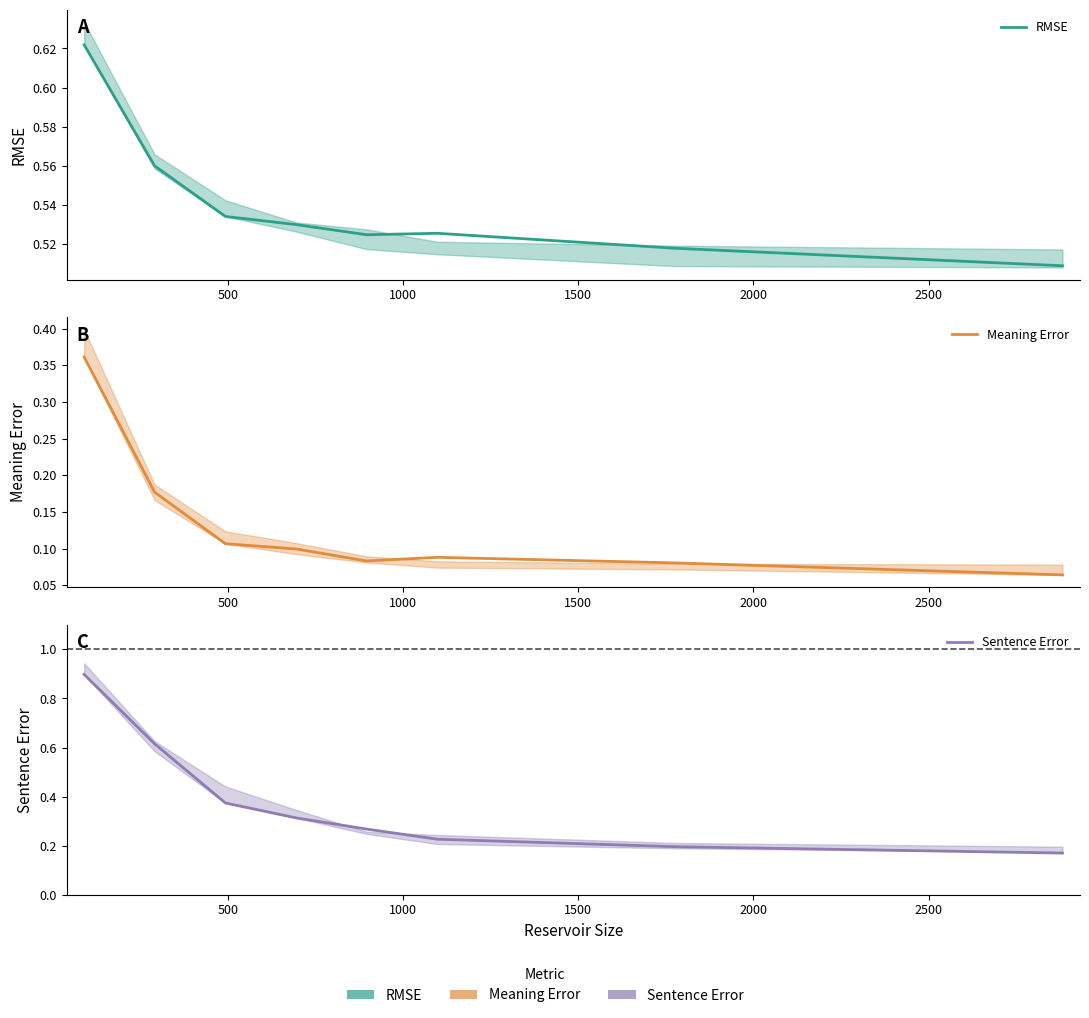

What is the spread (max minus min) of values at 2000?

0.4